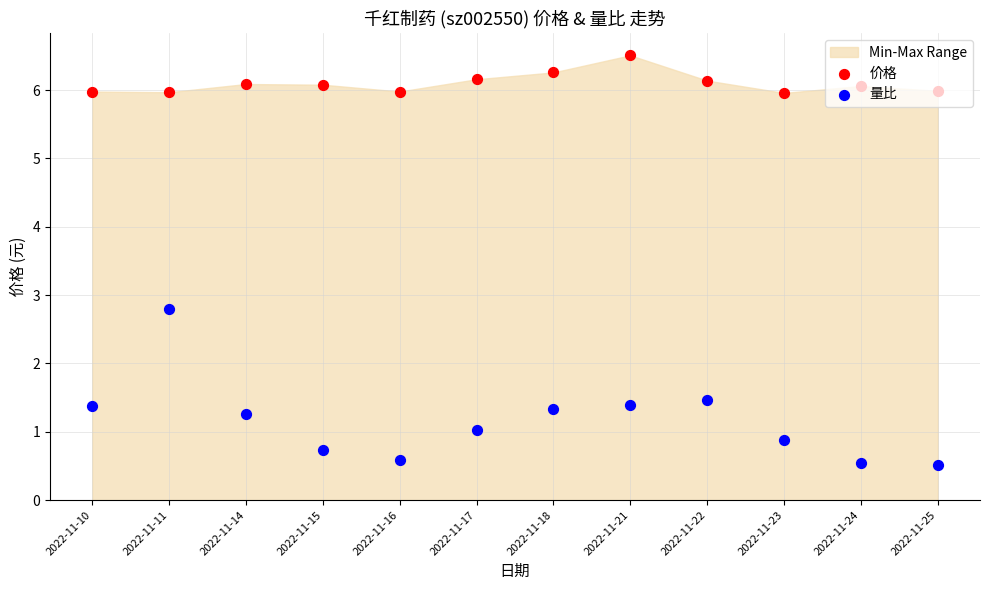

Which series has the largest total across all categories?

价格